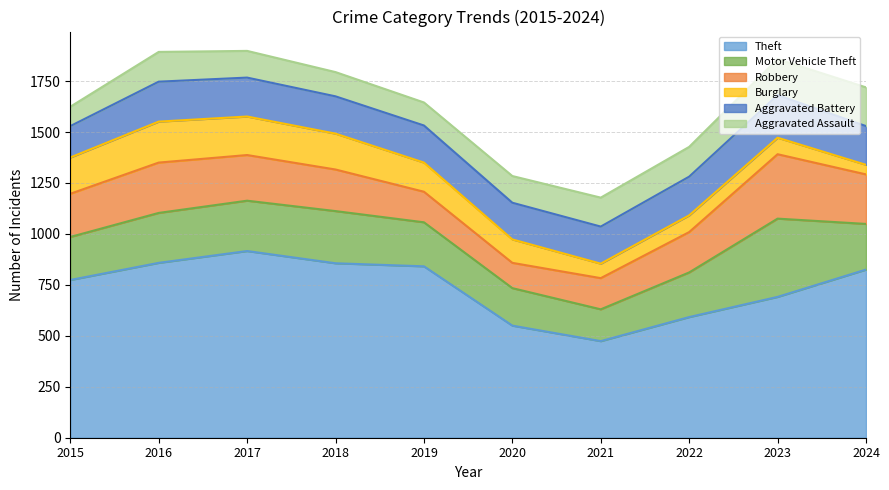

Does the chart have visible grid lines?

Yes